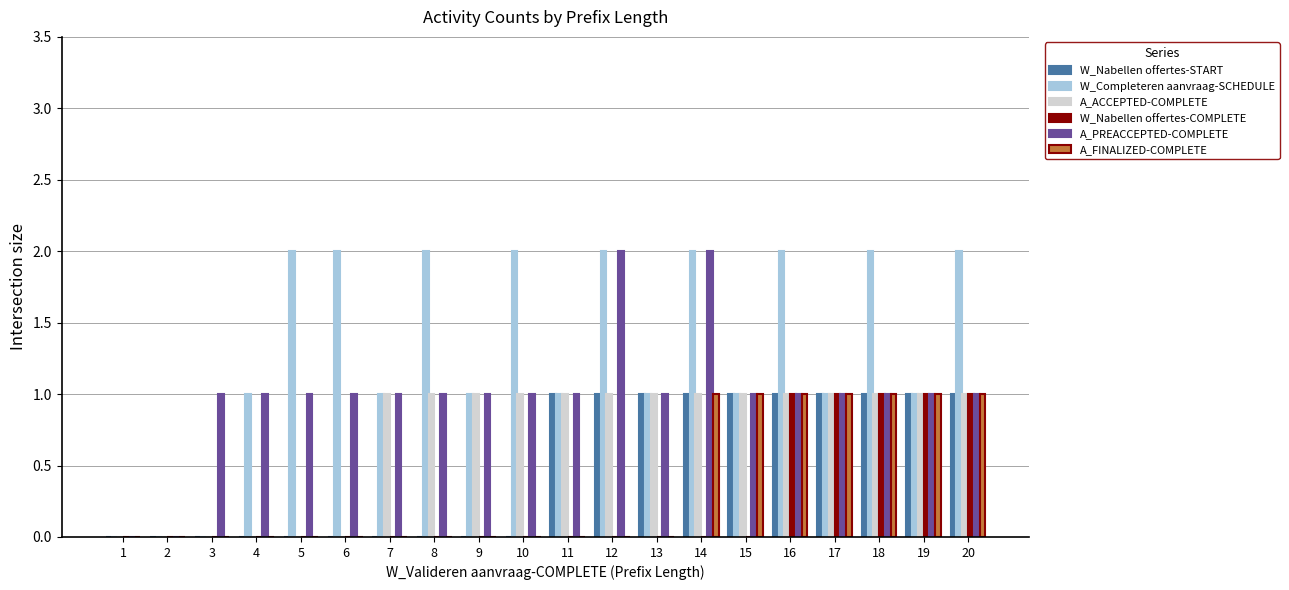

What is the average value of the A_PREACCEPTED-COMPLETE series?

1